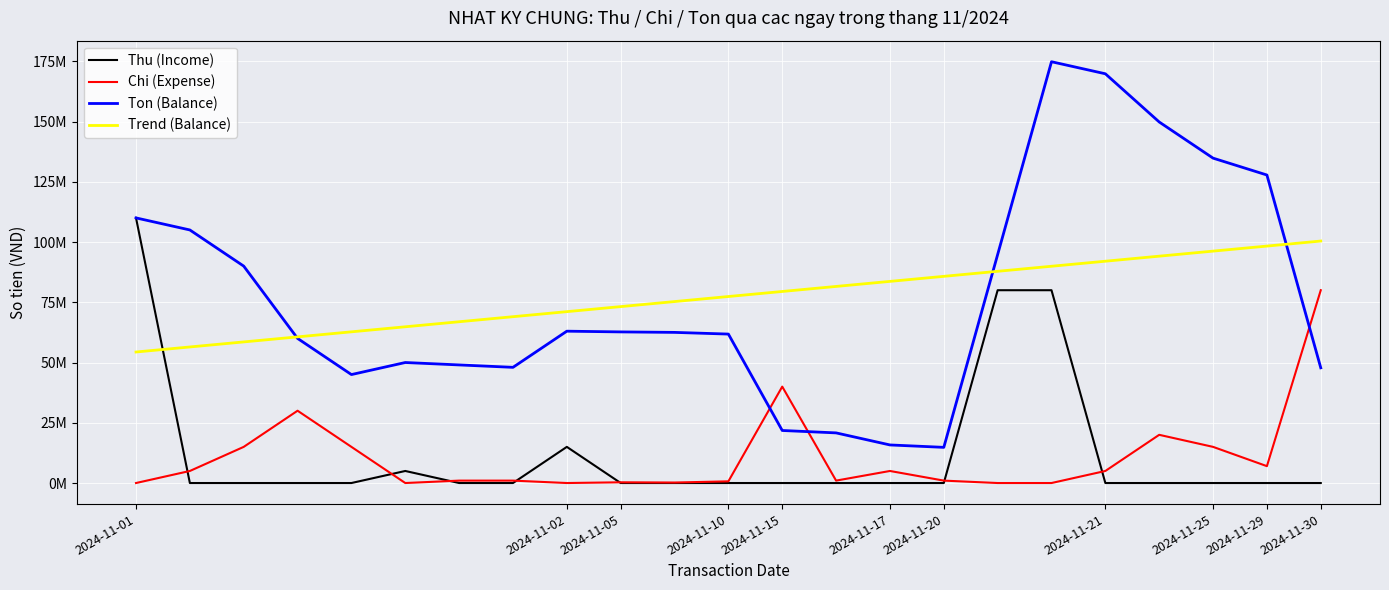

Does the chart have visible grid lines?

Yes